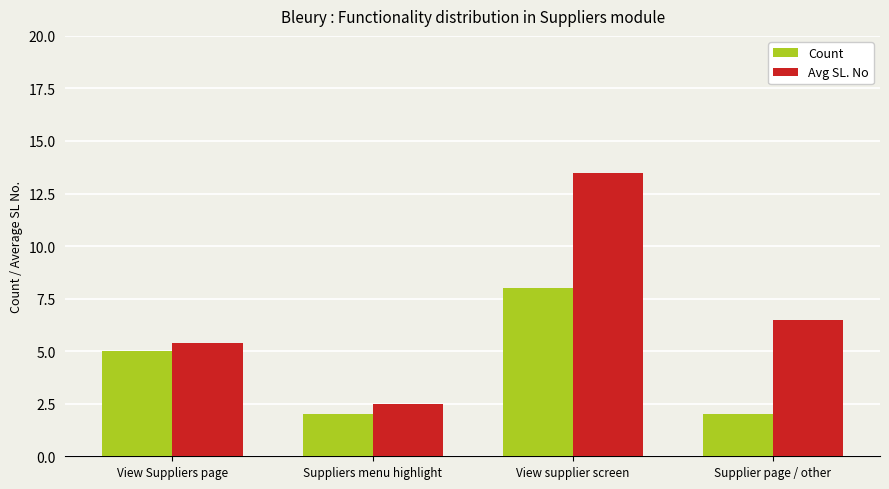

True or false: Avg SL. No has a value of 0.8 at Suppliers menu highlight.

False